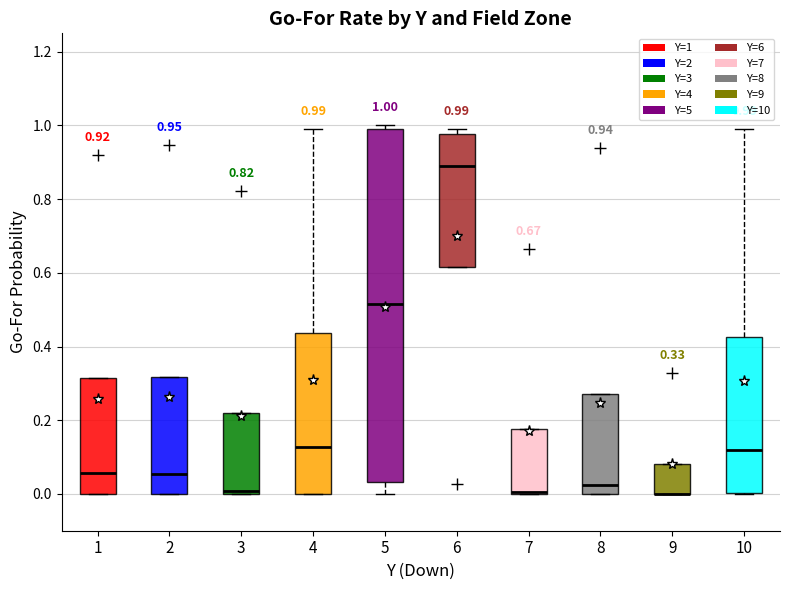

Comparing the boxes themselves (not the whiskers), which one is the tallest?

5